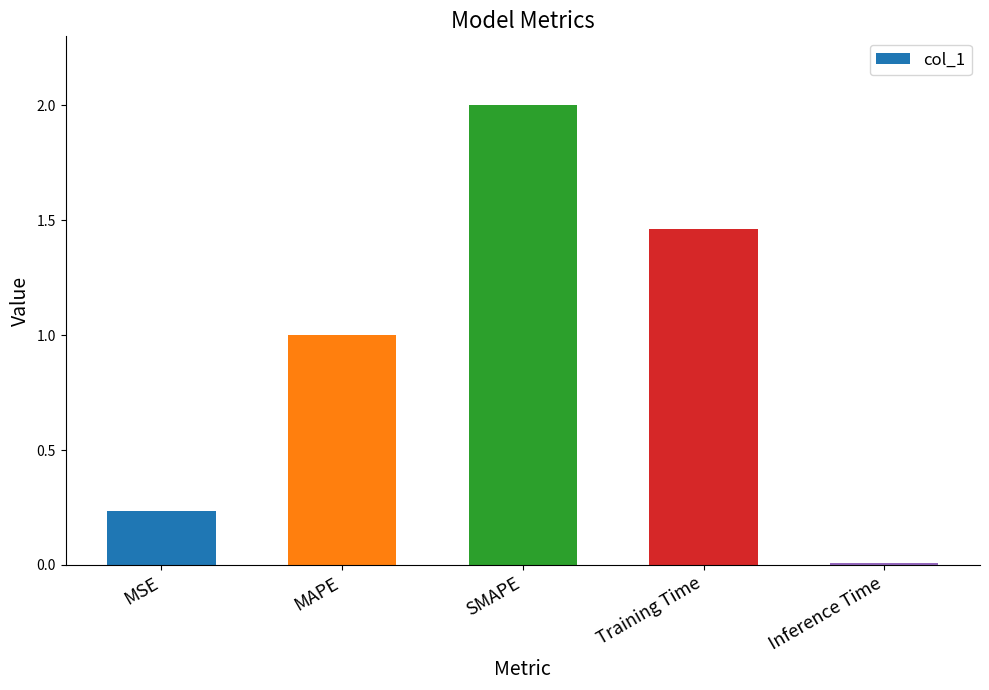

What is the approximate value at SMAPE?

2.0